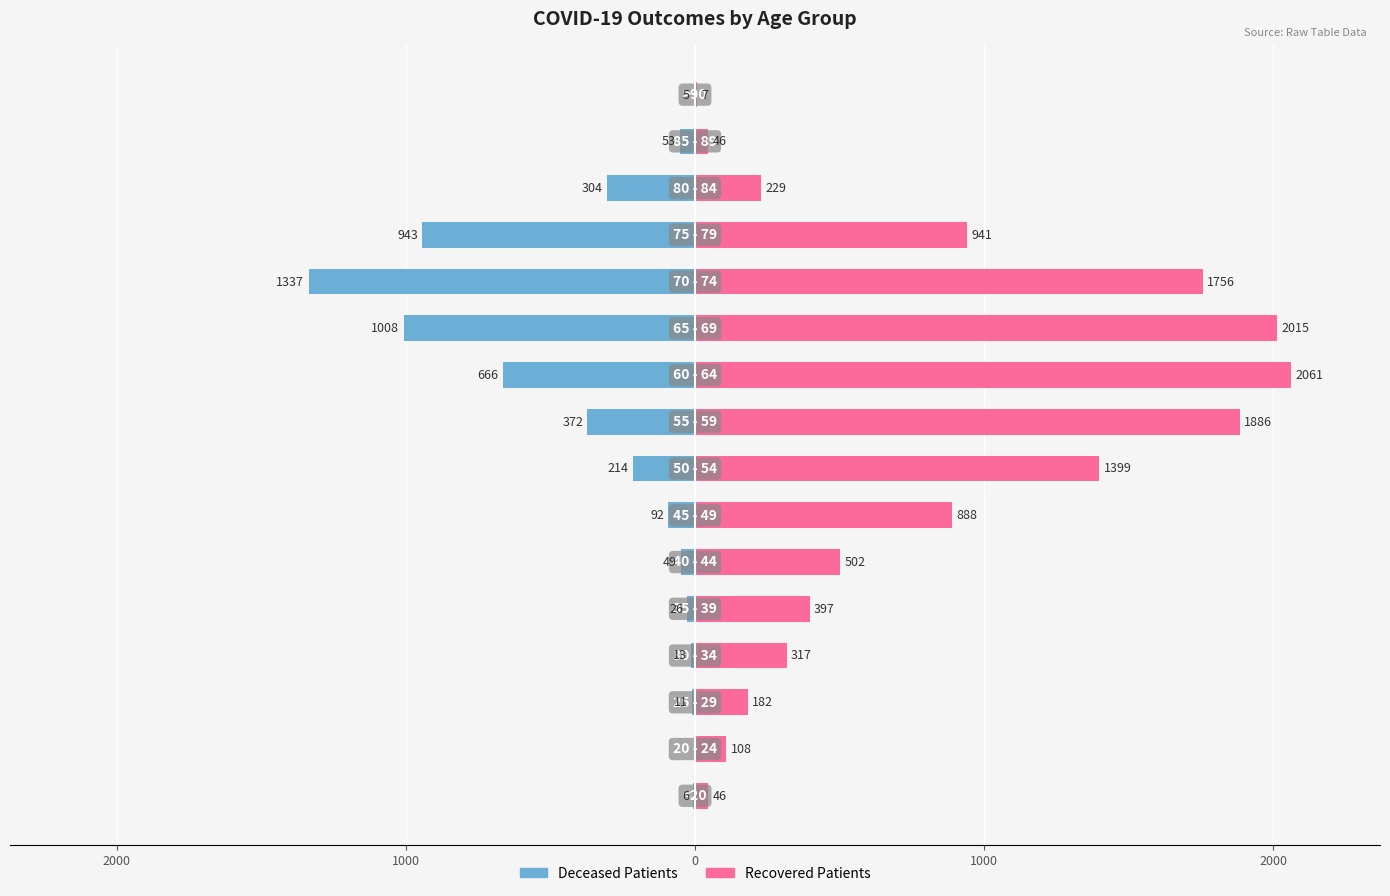

True or false: deceased_patients has a value of -943 at 12.

True